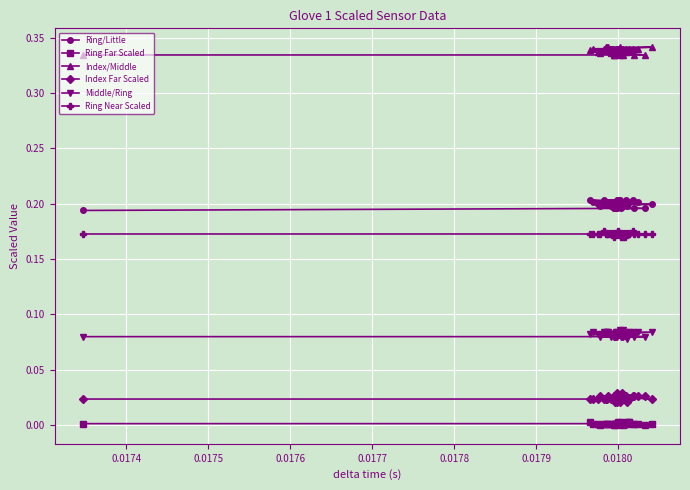

How many Middle/Ring values are between 0 and 1?

37